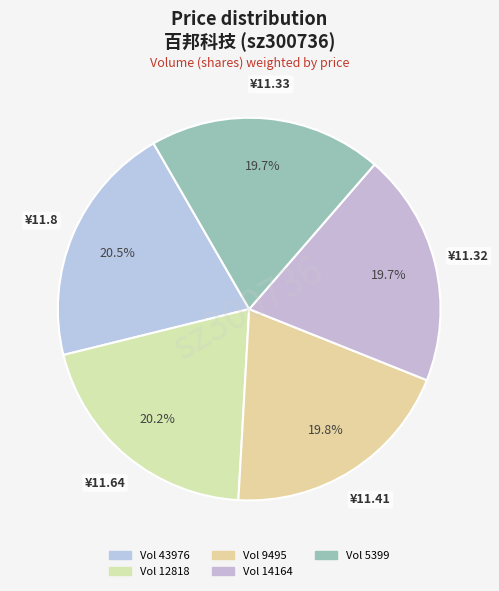

Count the number of slices in the pie.

5